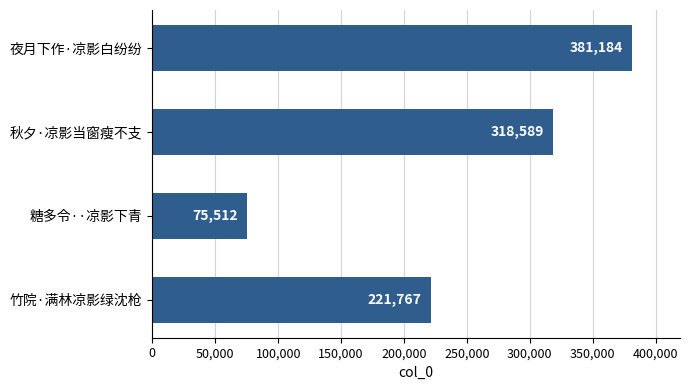

Count the values in the range 221767 to 381184.

3